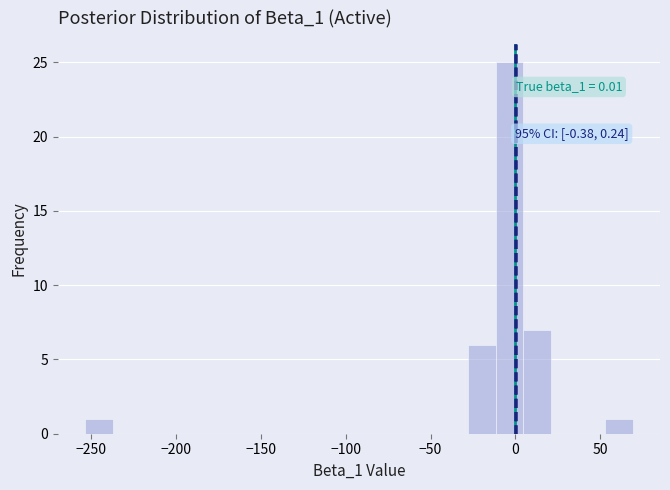

Around what value on the x-axis is the tallest bar? Give the approximate position of its centre, as read against the axis.

-5